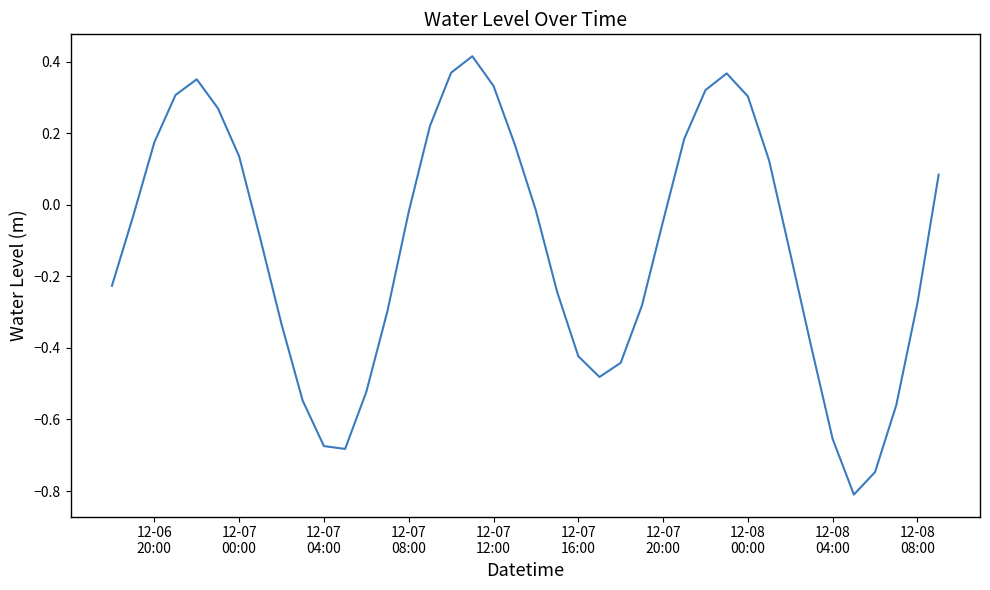

What is the minimum value shown in the chart?

-0.8